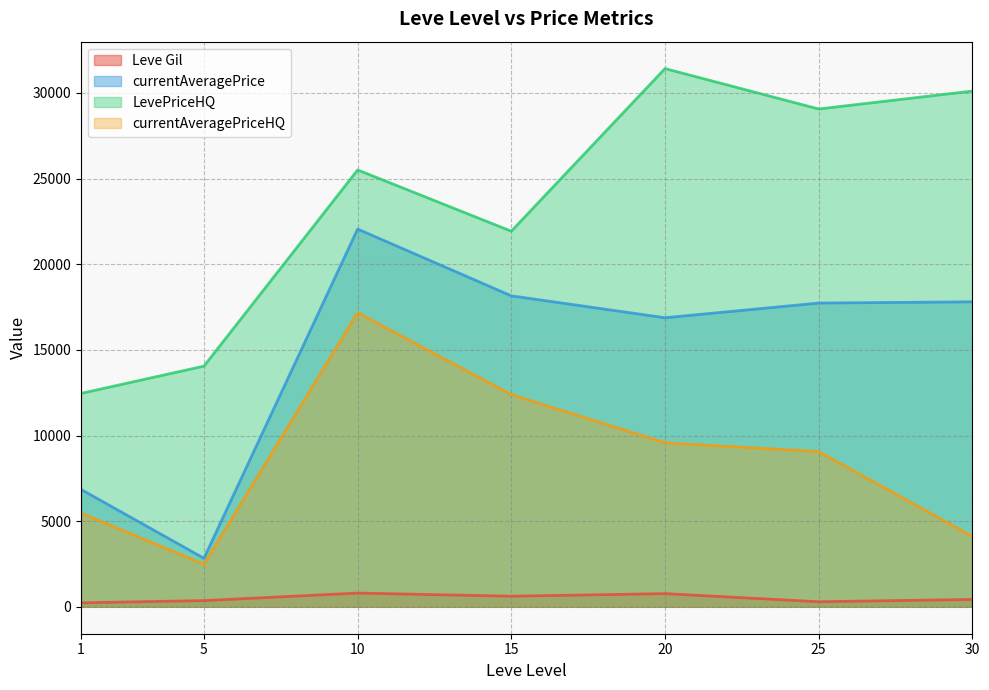

The value of LevePriceHQ at 25 is 7279.7. True or false?

False